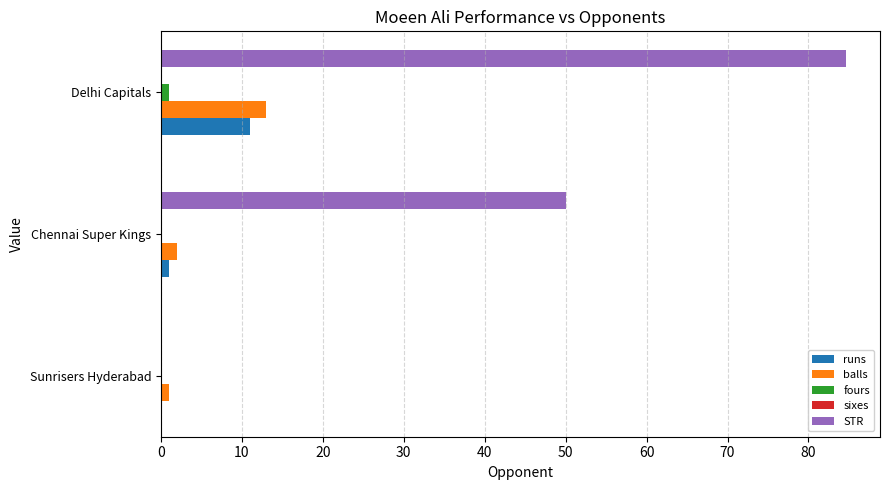

At which category is the sum across all series the highest?

Delhi Capitals